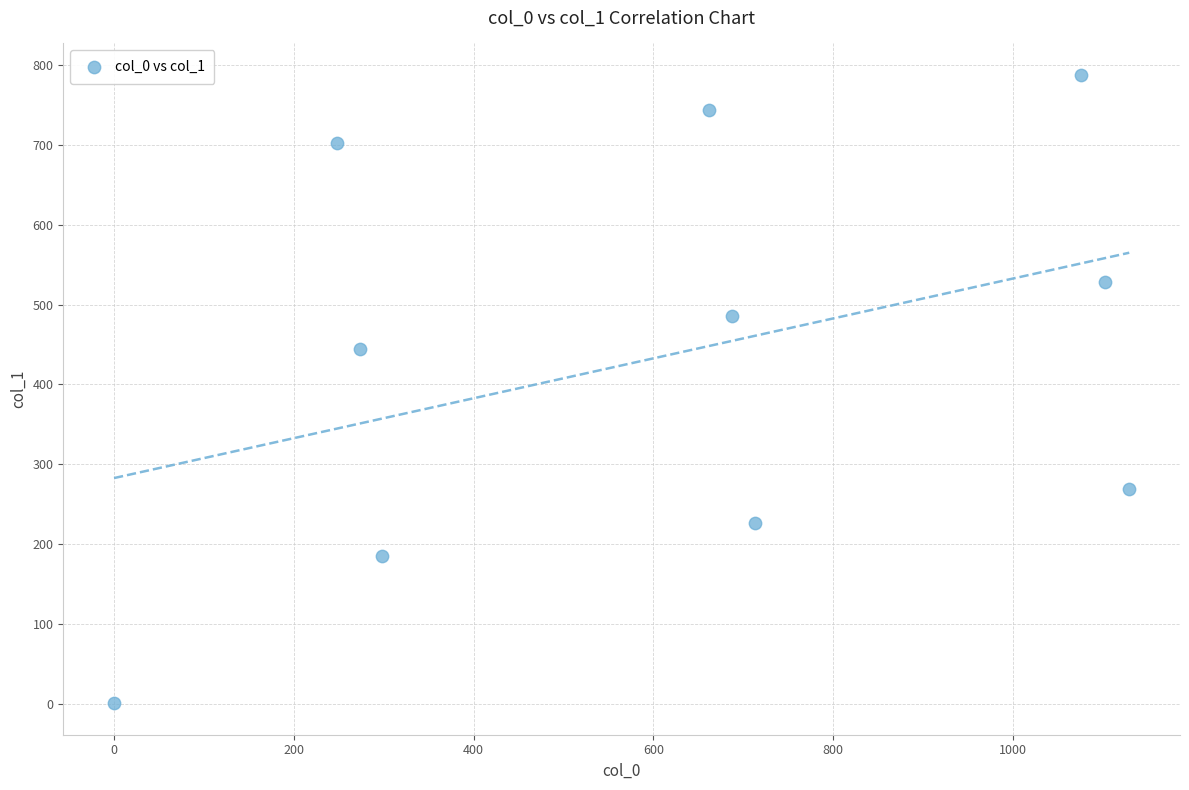

What Y value in the scatter plot is closest to 394?

444.5